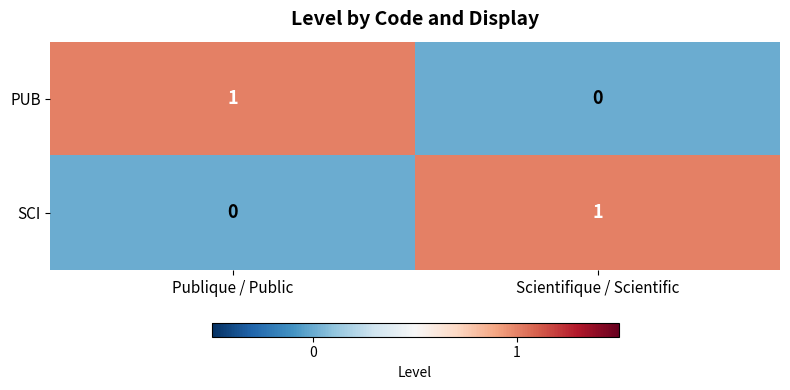

At which label does SCI reach its minimum?

Publique / Public